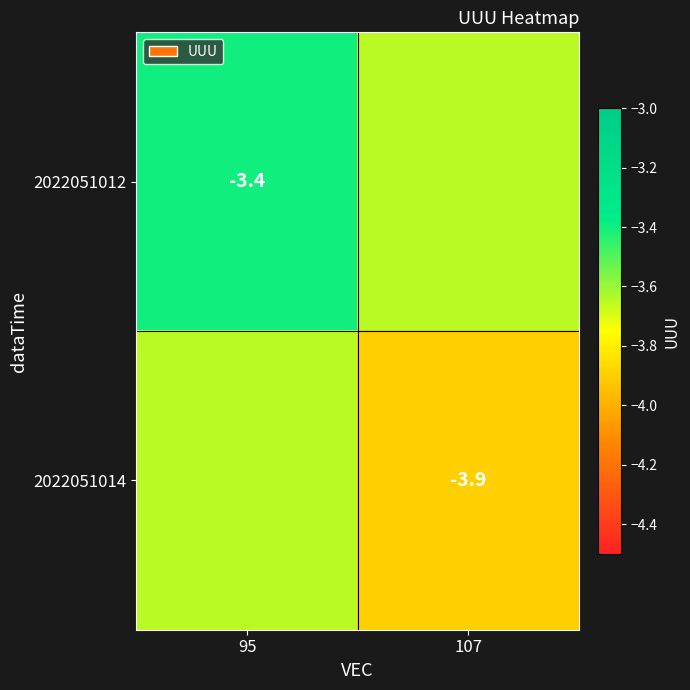

The 2022051014 series shows -4.8 at 95. True or false?

False